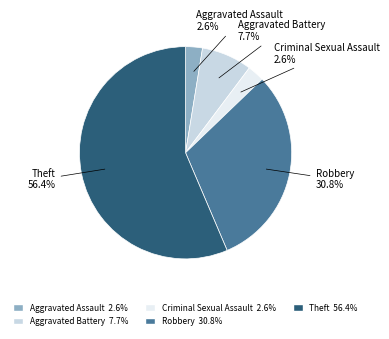

What percentage is NOT represented by Aggravated Battery?

92.3%